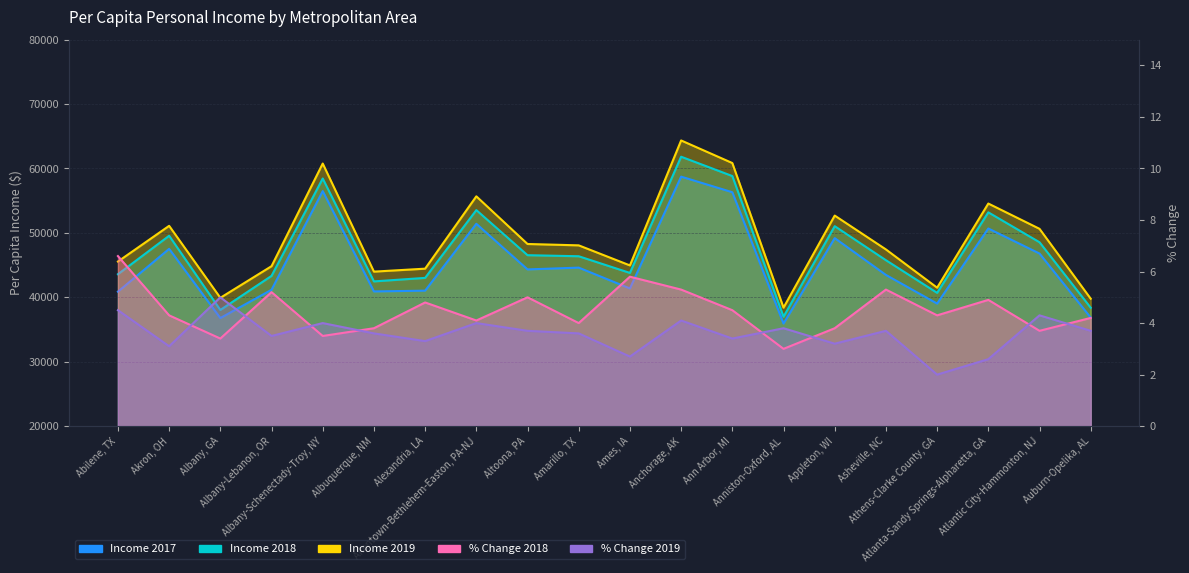

What is the total value across all series at Albany, GA?

114744.4